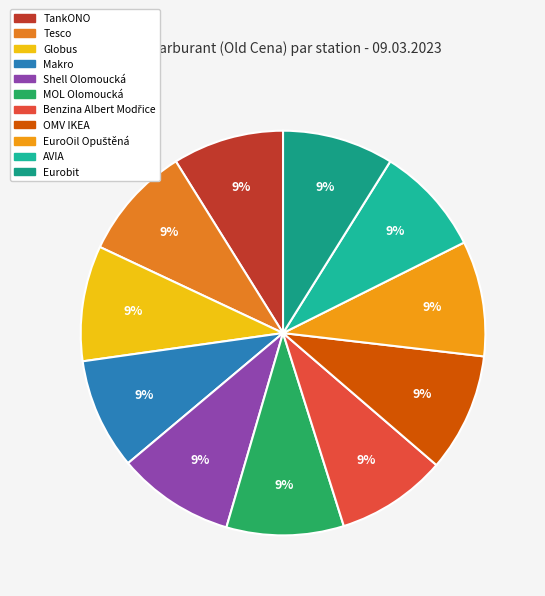

Which slice is the largest?

OMV IKEA